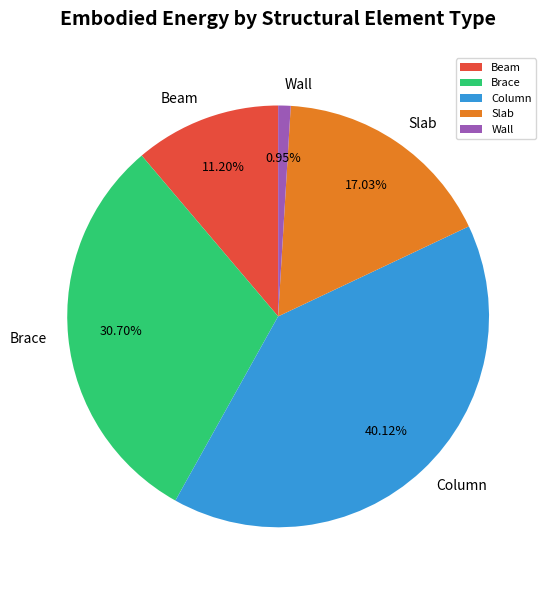

What percentage is the Beam slice, to the nearest percent?

11%